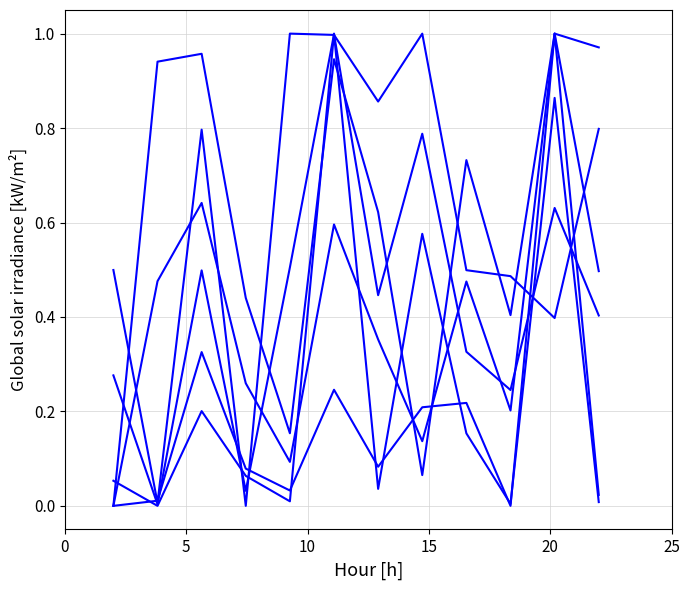

How many lines are shown in the chart?

6